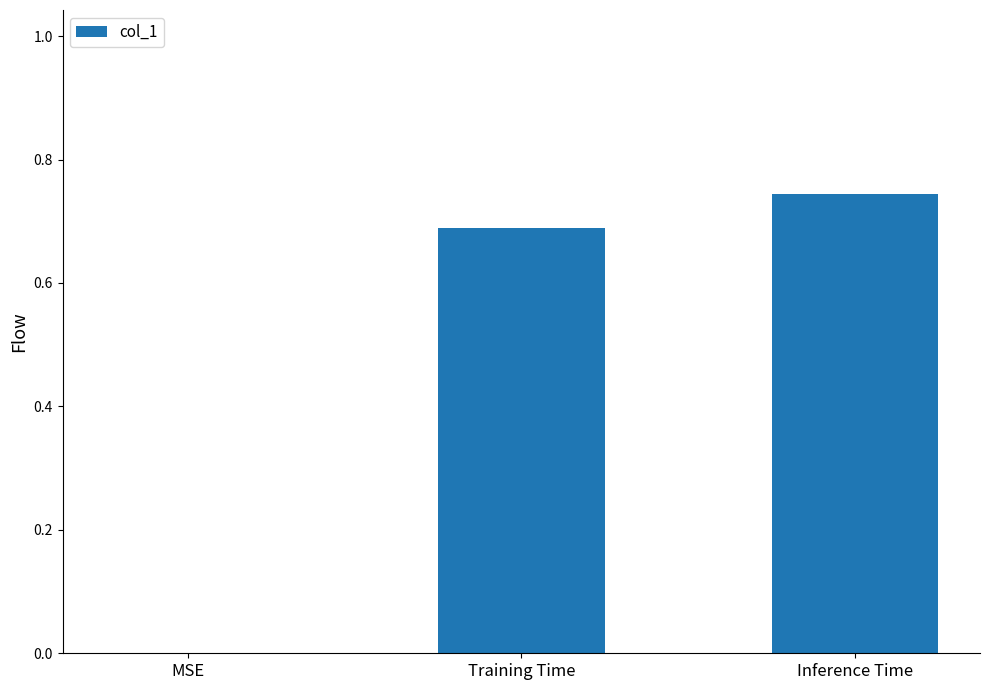

What is the average value?

0.5